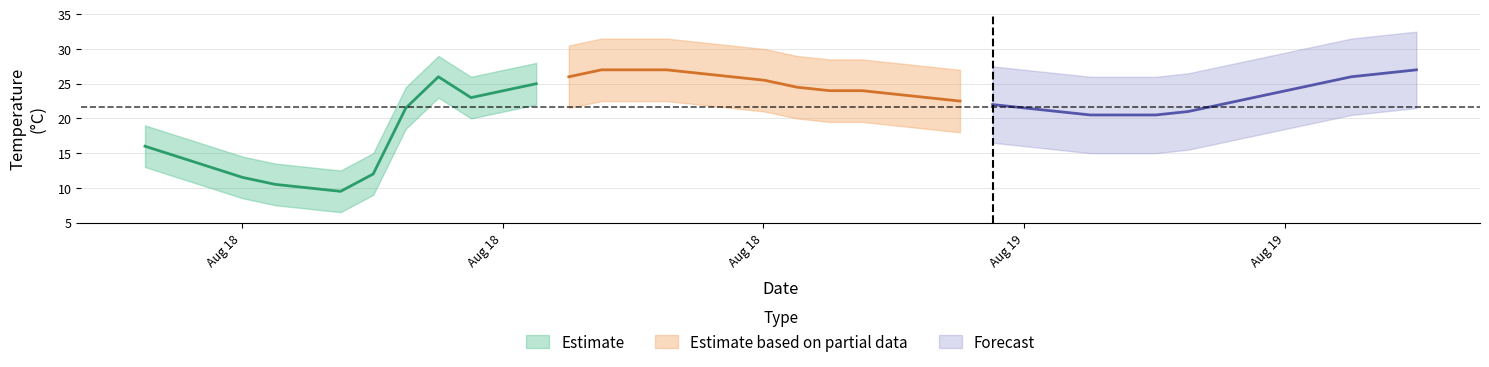

What is the label of the 18th point from the right?

22